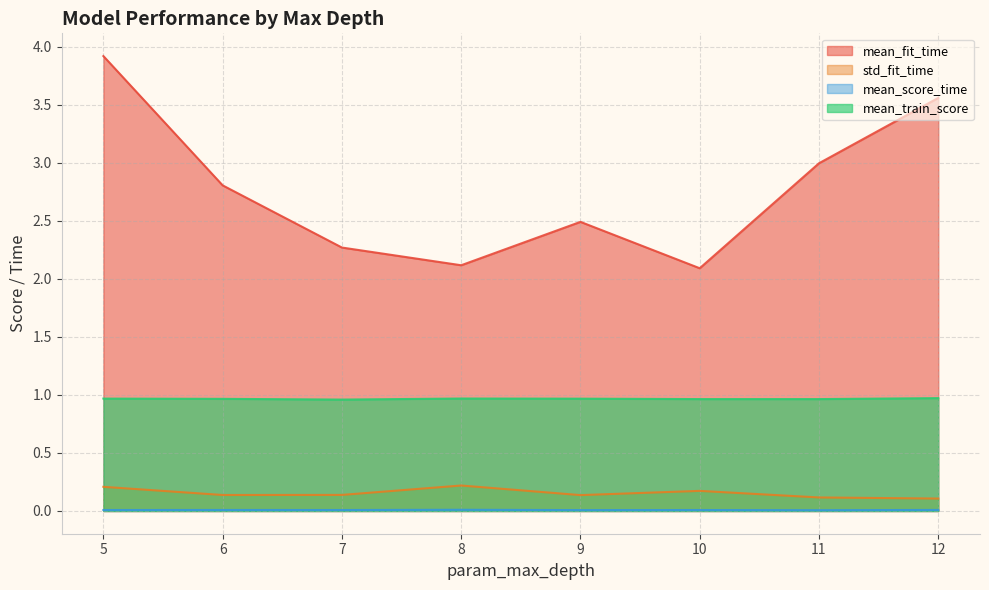

True or false: mean_train_score has more than 1 points higher than both neighbors.

True